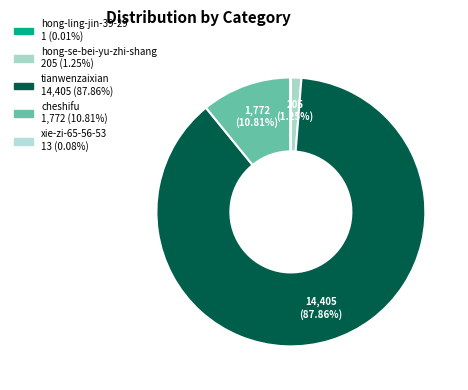

To the nearest percent, what is the combined percentage of tianwenzaixian and hong-ling-jin-39-29?

88%